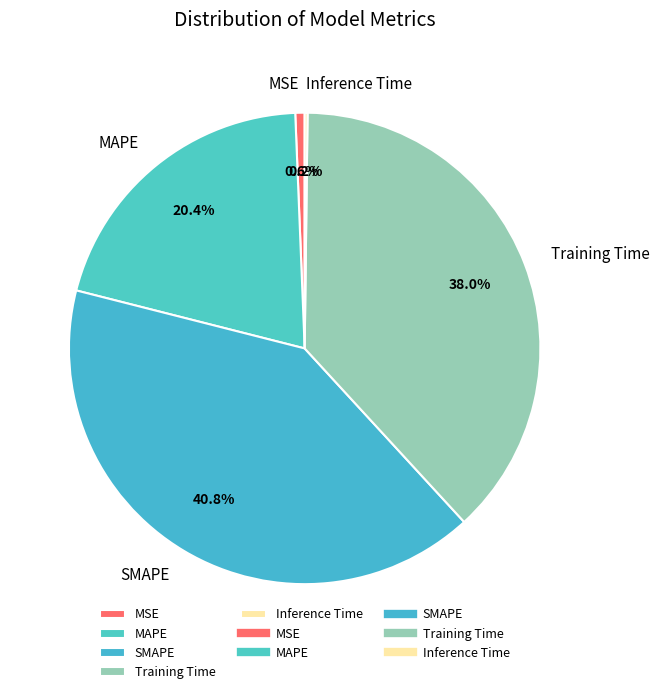

Combined, do SMAPE and MSE account for over 50%?

No